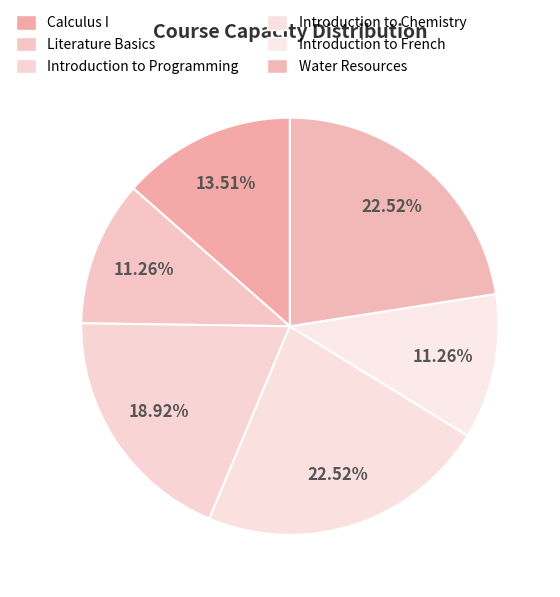

How many segments does this pie chart have?

6